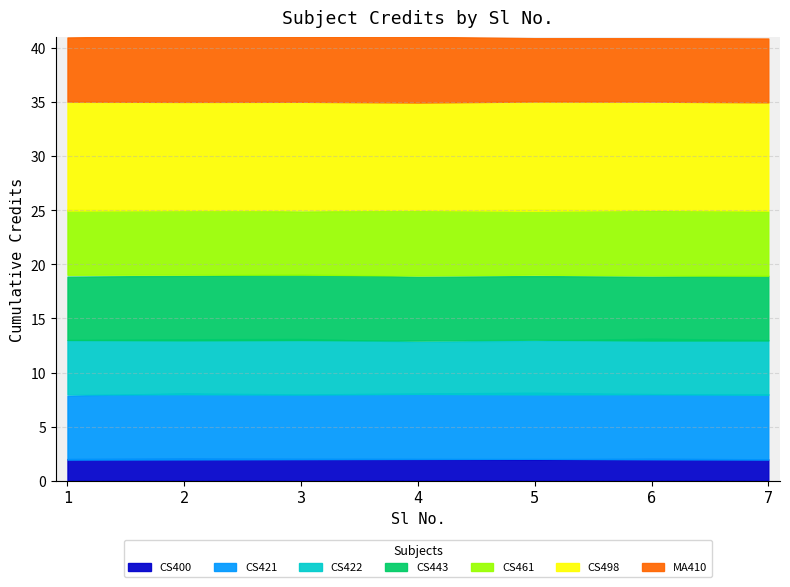

How many values are below 6?

2